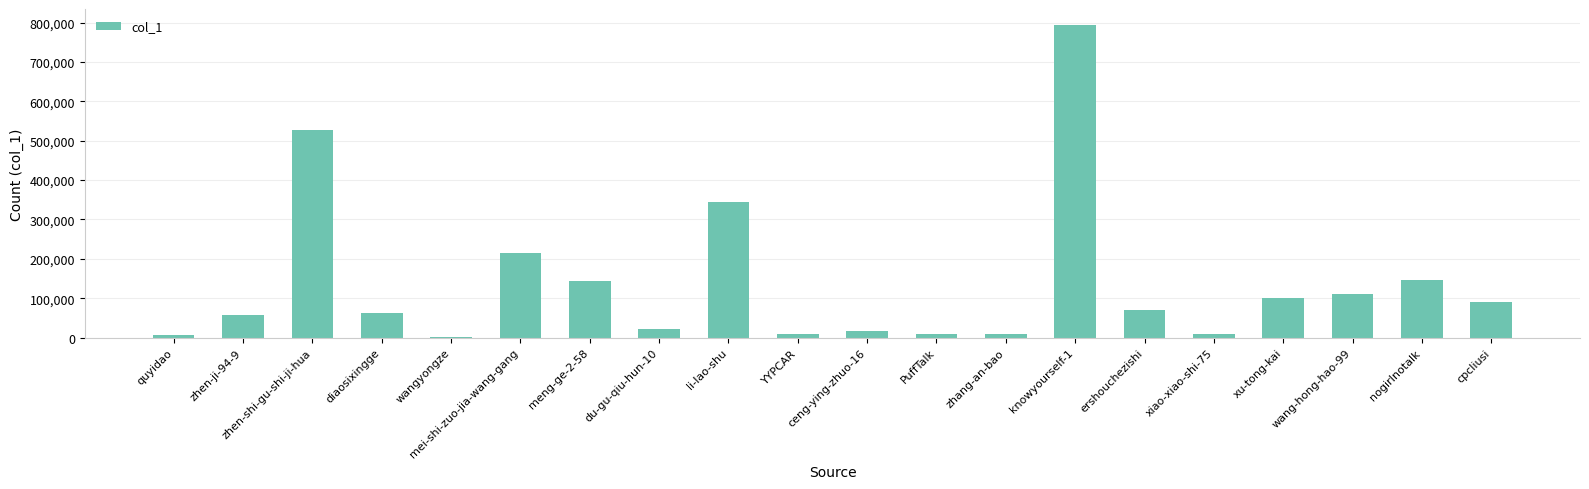

Where is the data nearest to the value 397639?

li-lao-shu